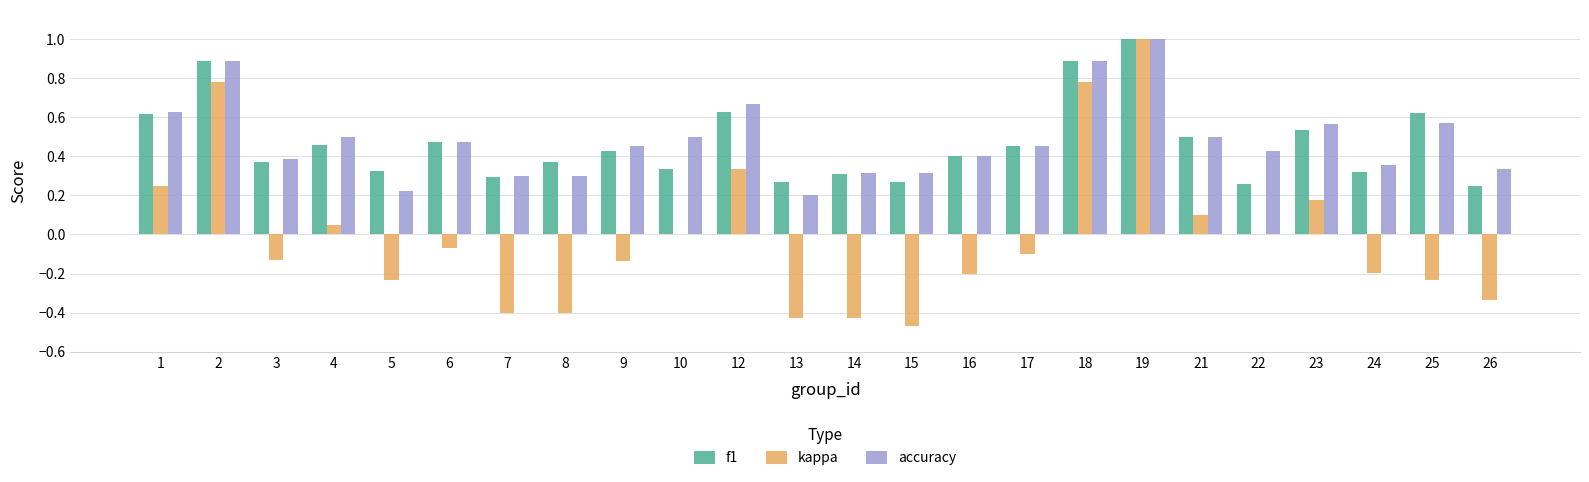

True or false: accuracy has a value of 0.4 at 14.

False